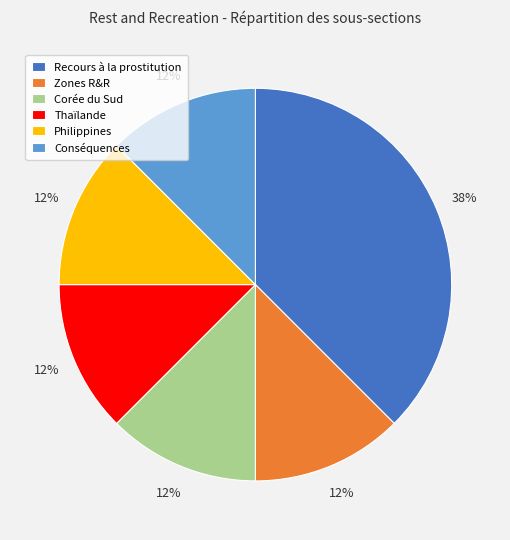

Do Thaïlande and Philippines together represent more than half of the pie?

No